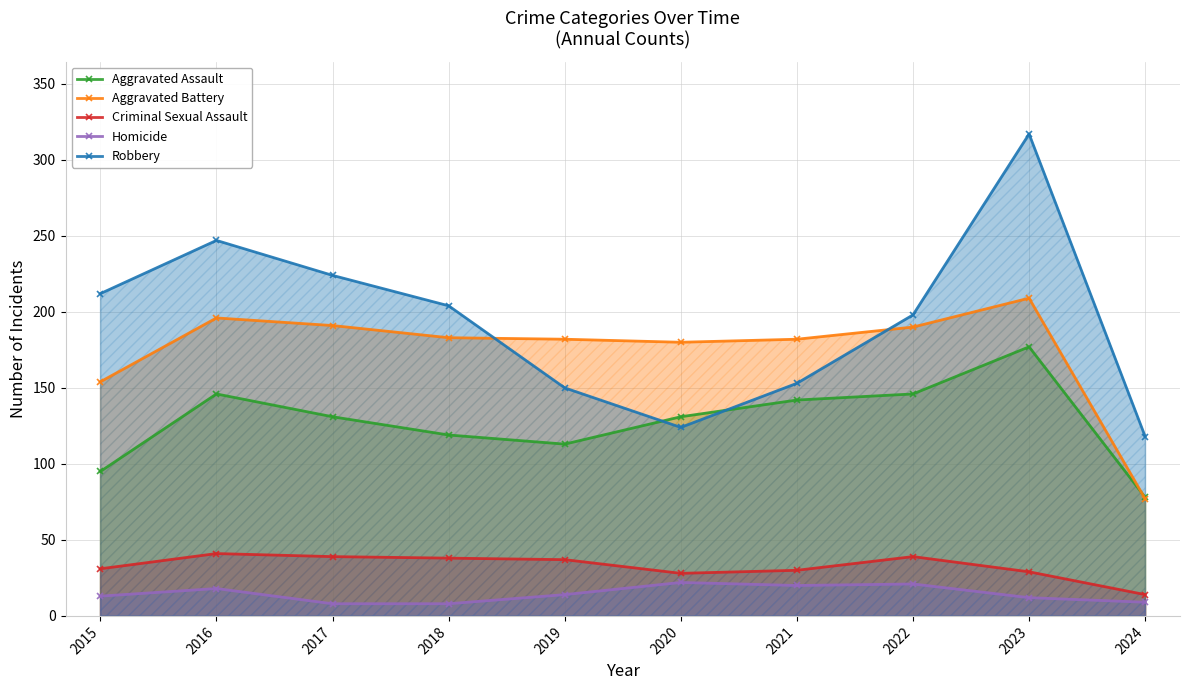

True or false: Criminal Sexual Assault and Aggravated Battery intersect in this chart.

False